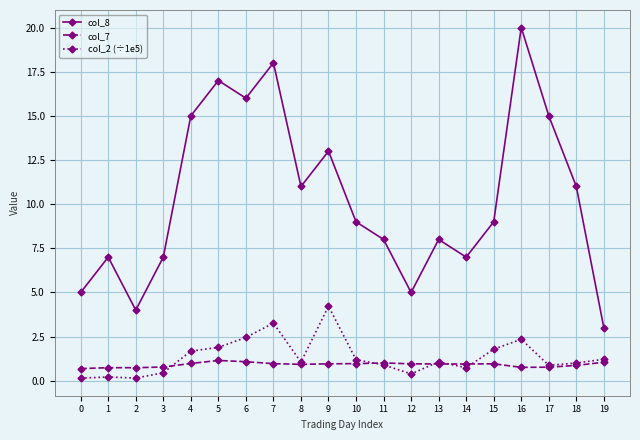

The value of col_2 (÷1e5) at 11 is 0.9. True or false?

True